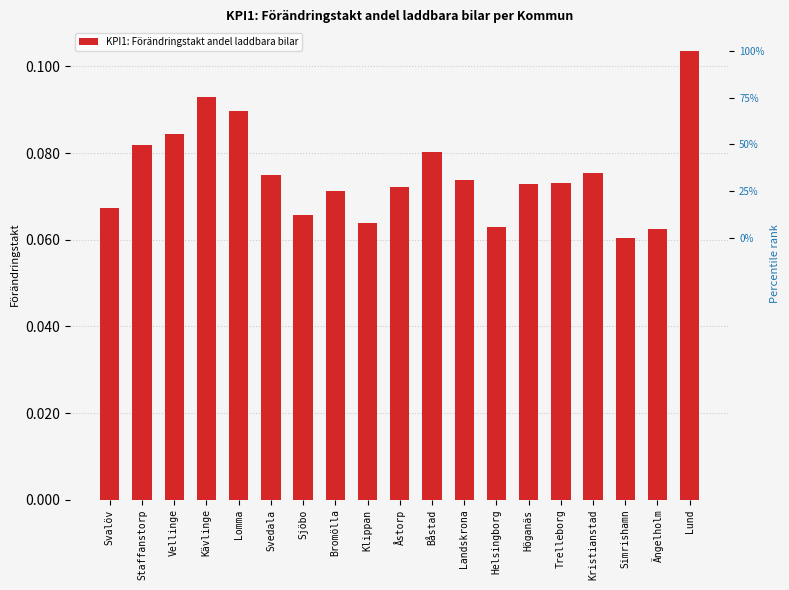

How many data points does each series have?

19